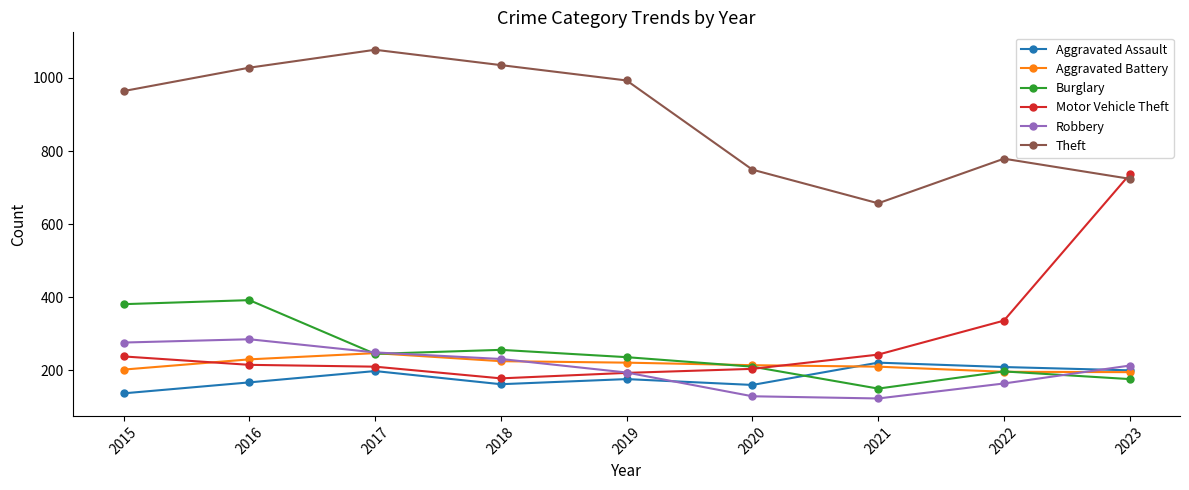

What is the greatest value displayed?

1077